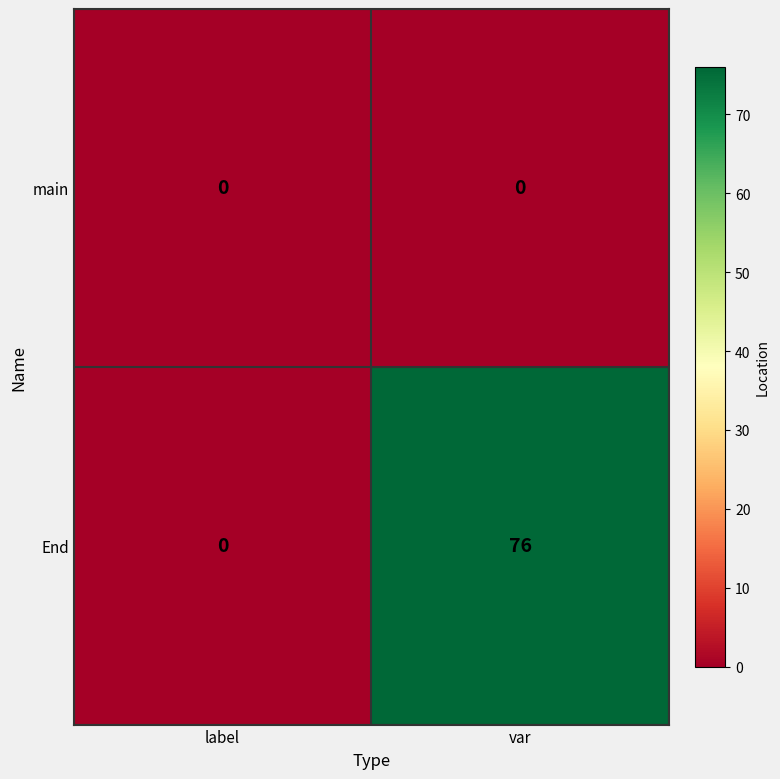

The End series shows -35 at label. True or false?

False